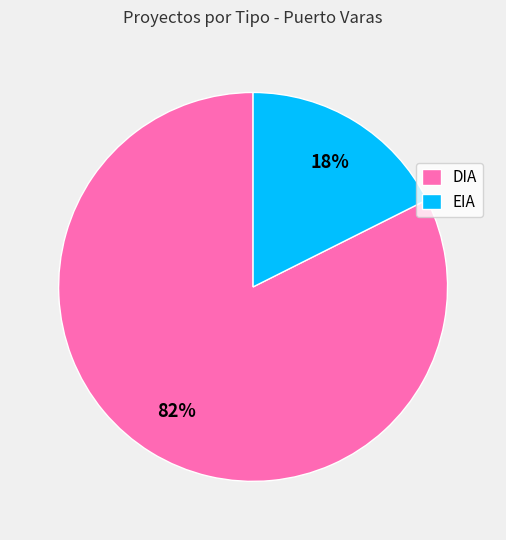

Count the number of slices in the pie.

2